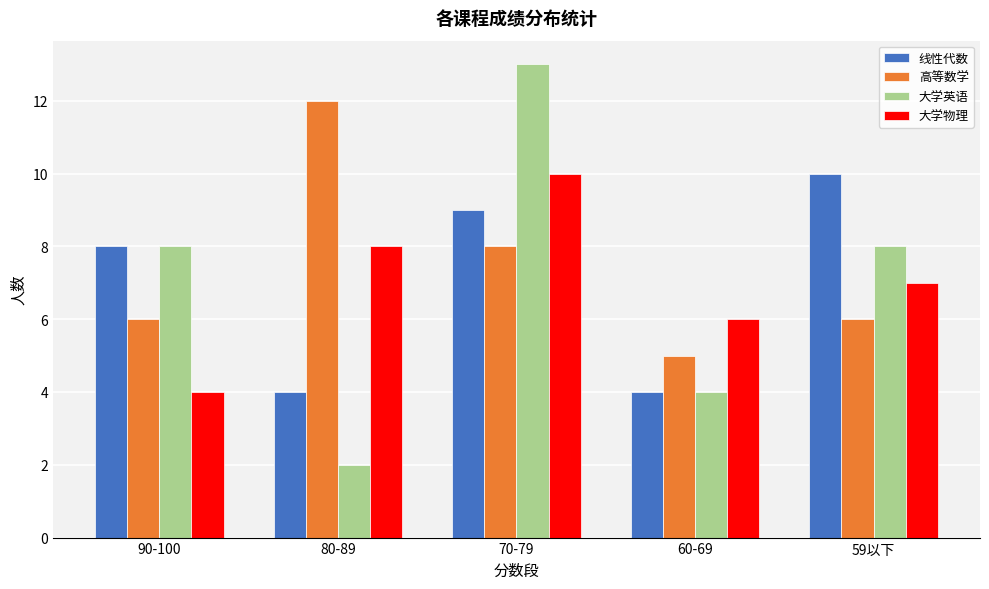

Reading left to right, list all the values displayed in this chart.

线性代数: 90-100=8	80-89=4	70-79=9	60-69=4	59以下=10
高等数学: 90-100=6	80-89=12	70-79=8	60-69=5	59以下=6
大学英语: 90-100=8	80-89=2	70-79=13	60-69=4	59以下=8
大学物理: 90-100=4	80-89=8	70-79=10	60-69=6	59以下=7